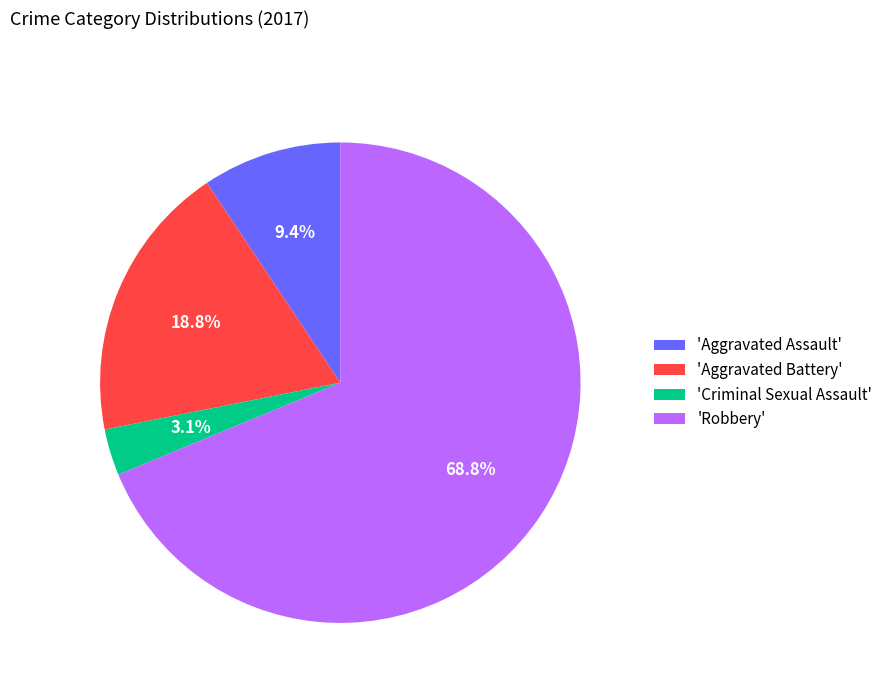

Rank the categories by value from lowest to highest.

'Criminal Sexual Assault', 'Aggravated Assault', 'Aggravated Battery', 'Robbery'